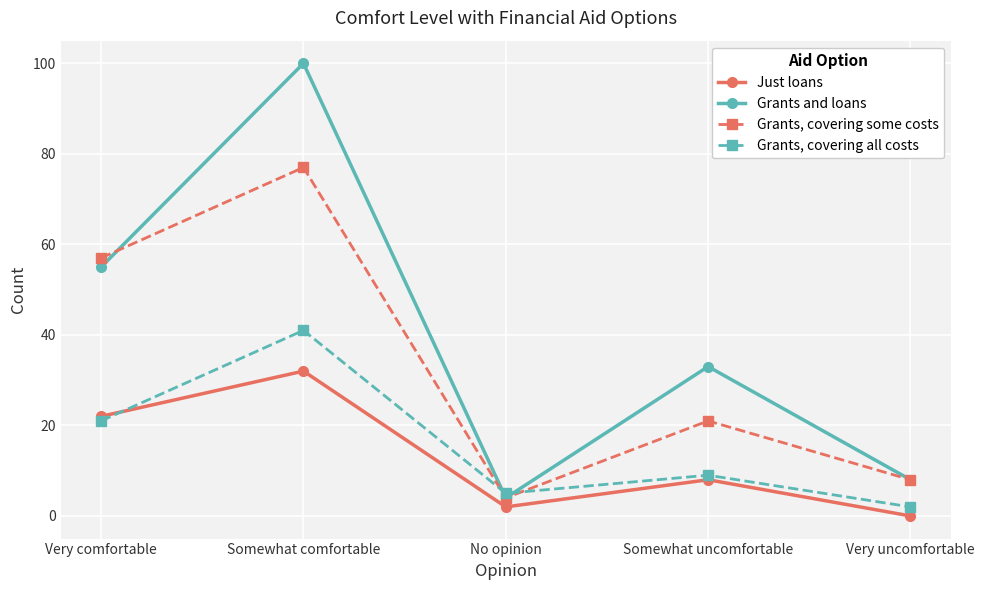

Count the number of data series in this chart.

4